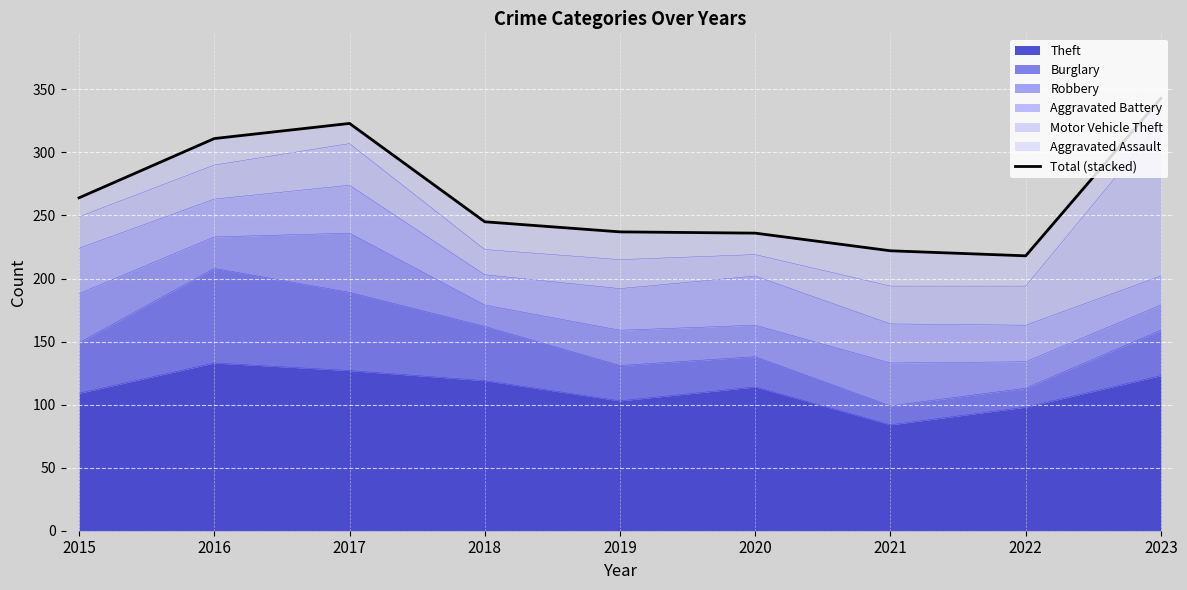

Reading left to right, what are all the values shown in this chart?

264	311	323	245	237	236	222	218	343